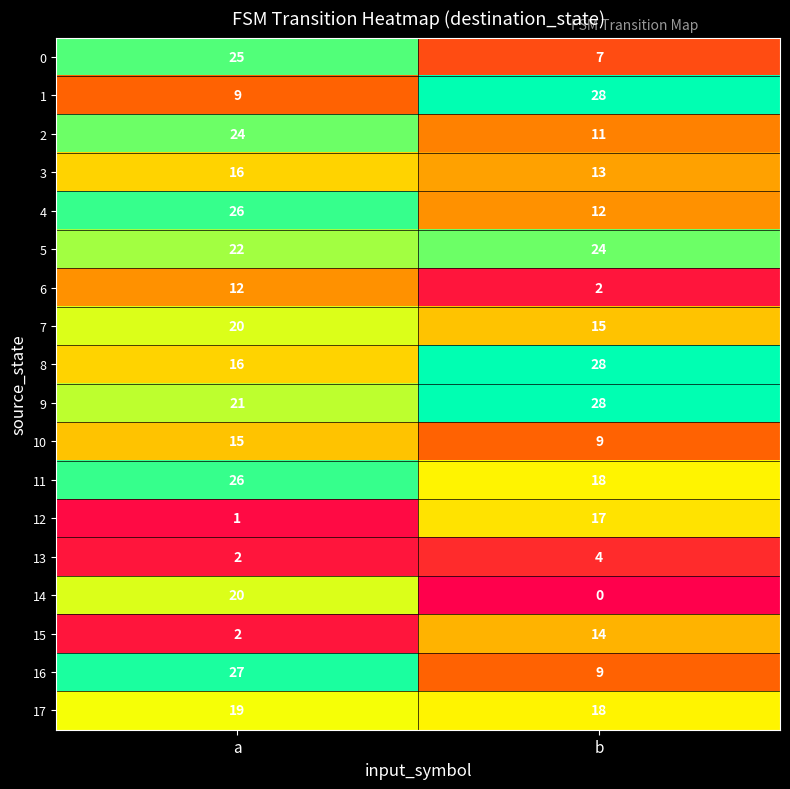

What is the approximate value of 10 at b?

9